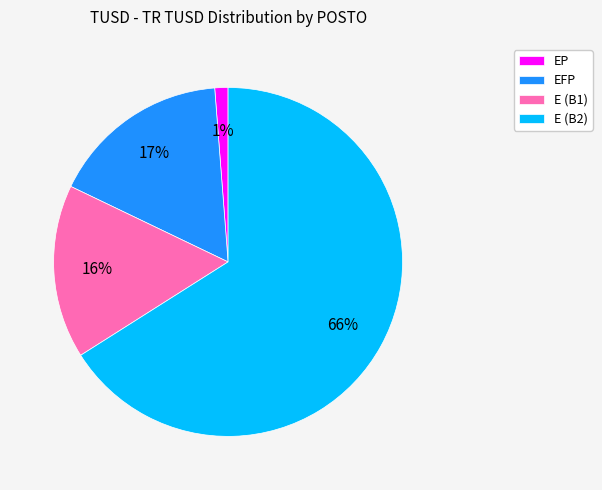

To the nearest percent, what is the combined percentage of E (B1) and EFP?

33%